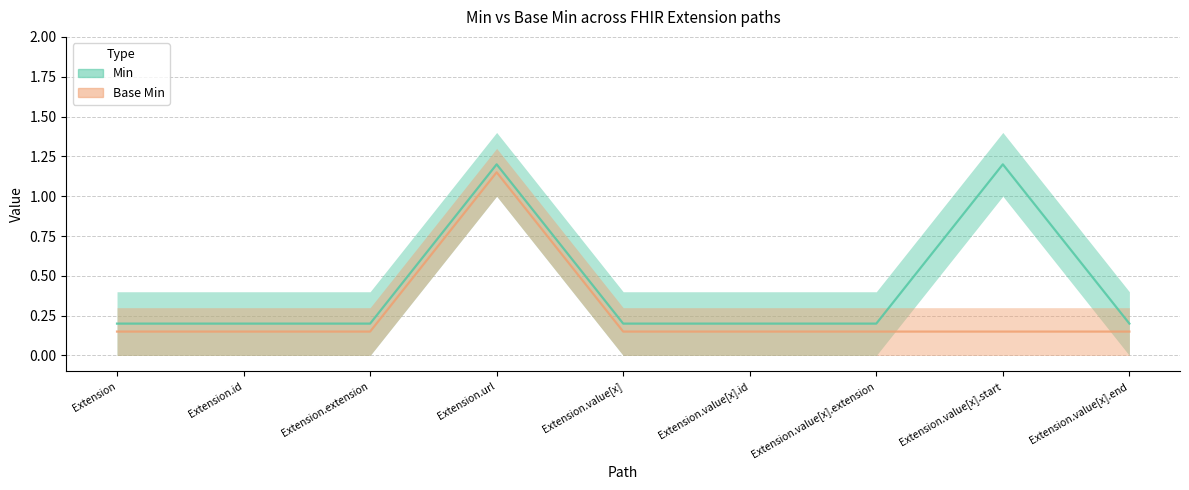

List the labels in order of Min (mid) value, smallest first.

Extension, Extension.id, Extension.extension, Extension.value[x], Extension.value[x].id, Extension.value[x].extension, Extension.value[x].end, Extension.url, Extension.value[x].start